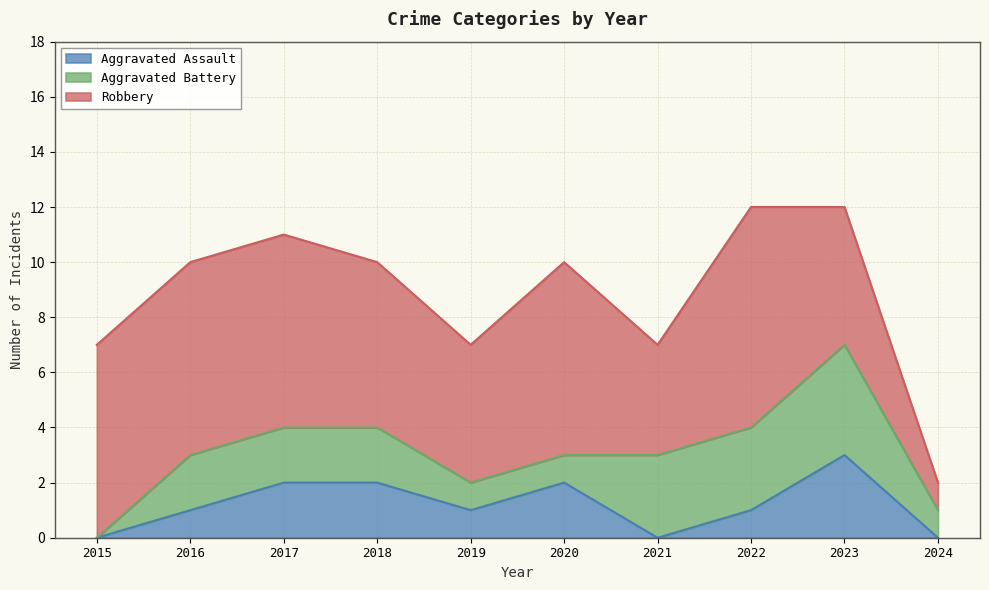

Does the chart display data point markers on the line(s)?

No